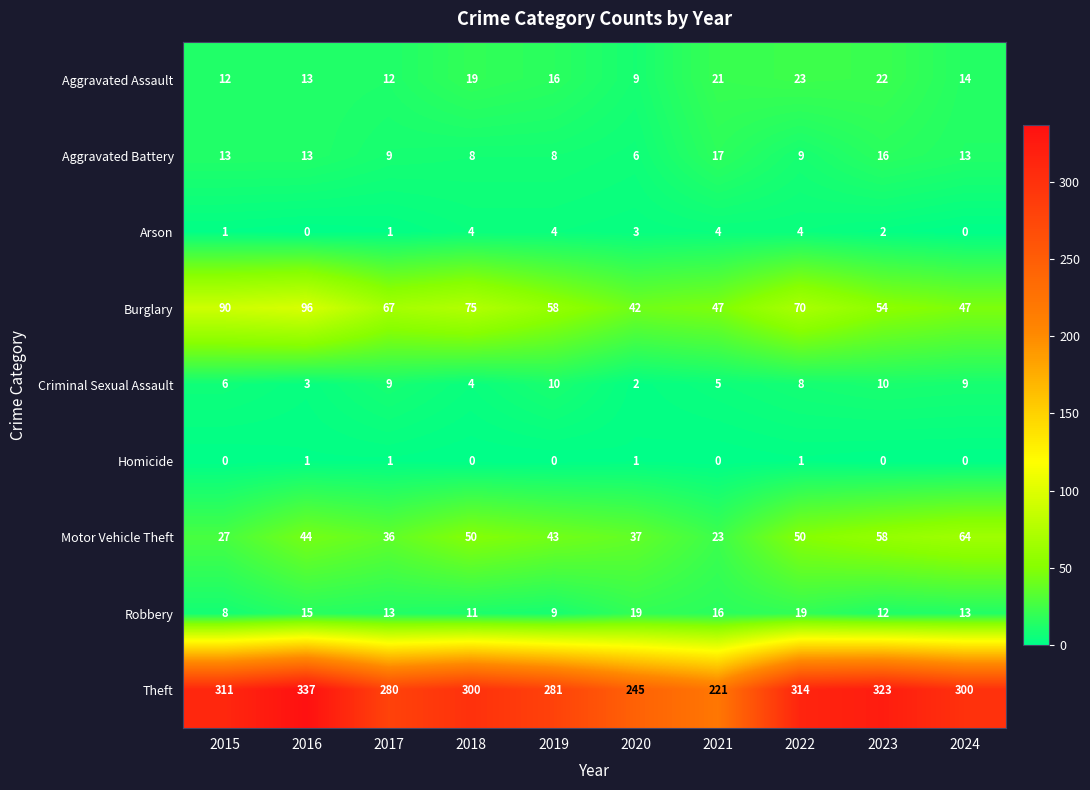

At how many categories does at least one series exceed 187?

10